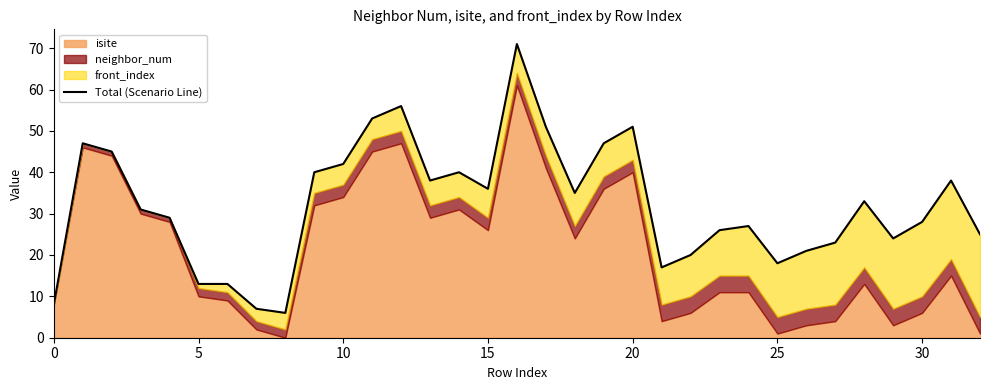

What is the difference between the second highest and minimum values?

50